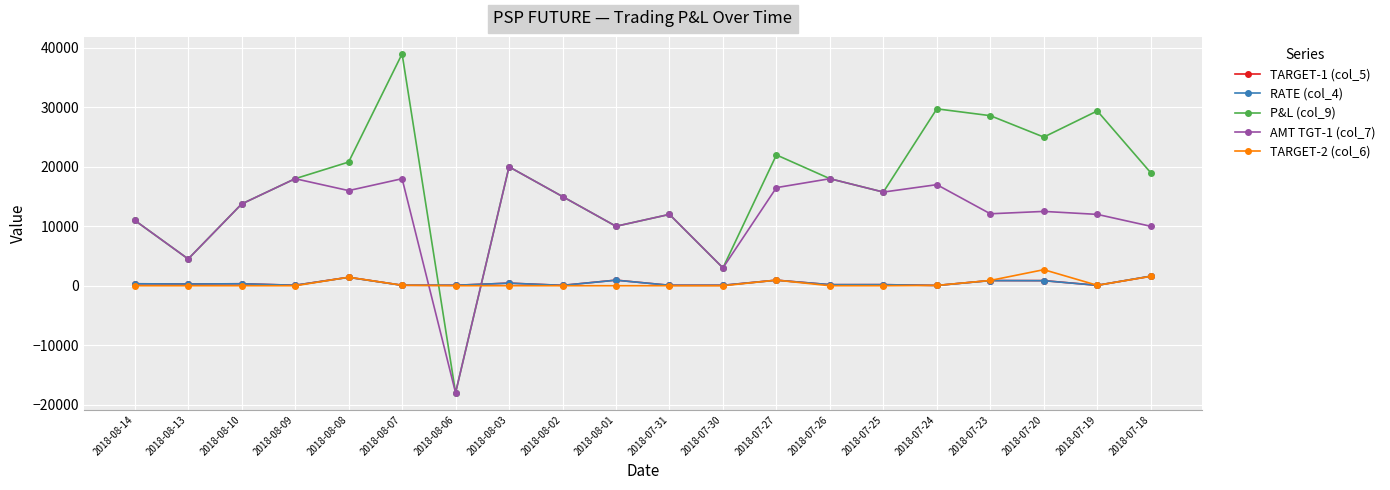

What position from the right is 2018-07-31?

10